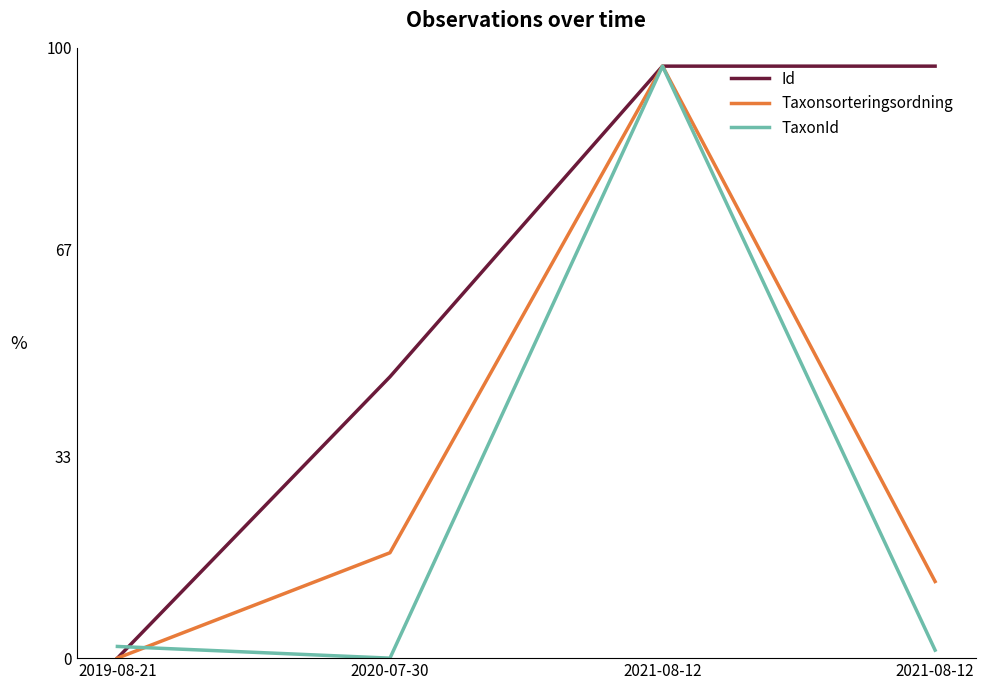

List the series in order of their overall mean, highest first.

Id, Taxonsorteringsordning, TaxonId